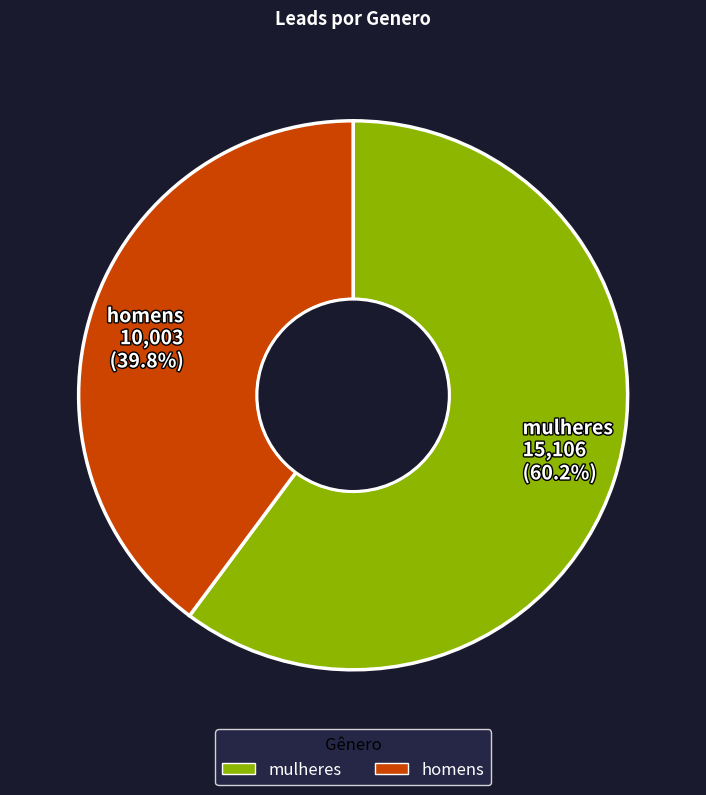

How many slices are in this pie chart?

2